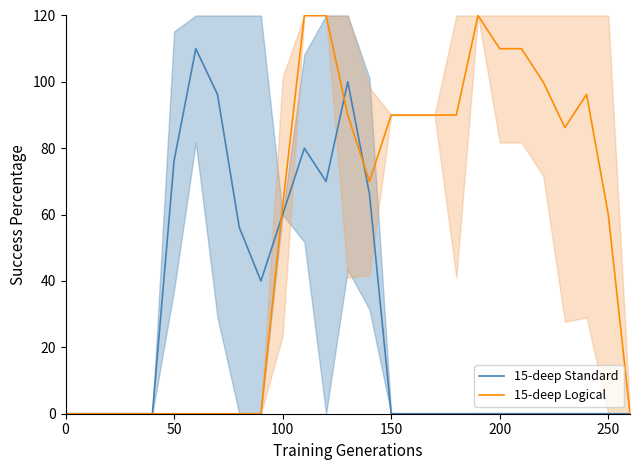

The 15-deep Standard series shows -50.7 at 150. True or false?

False